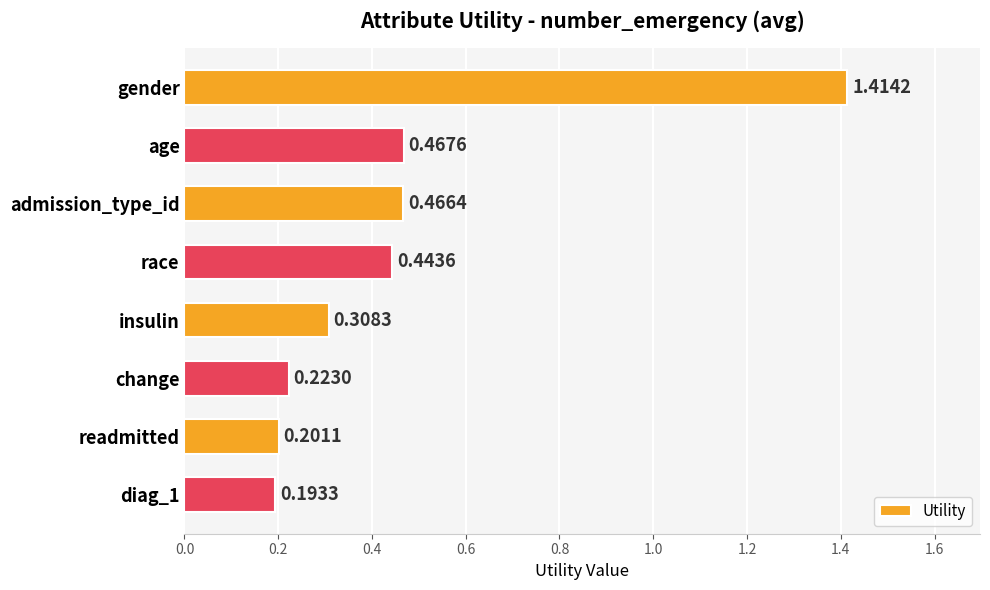

At which category does the chart reach its minimum across all series?

diag_1